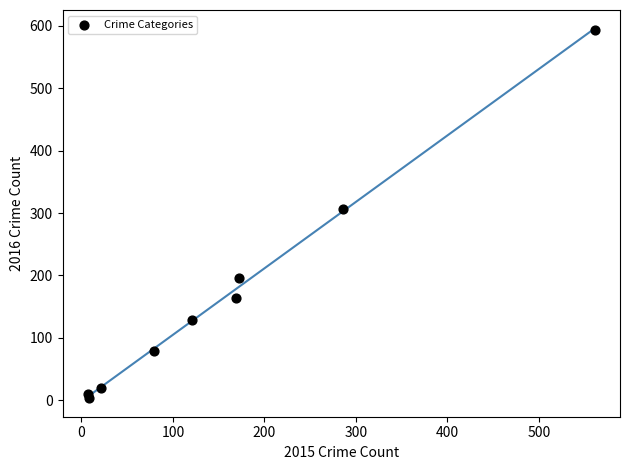

What is the average Y value?

167